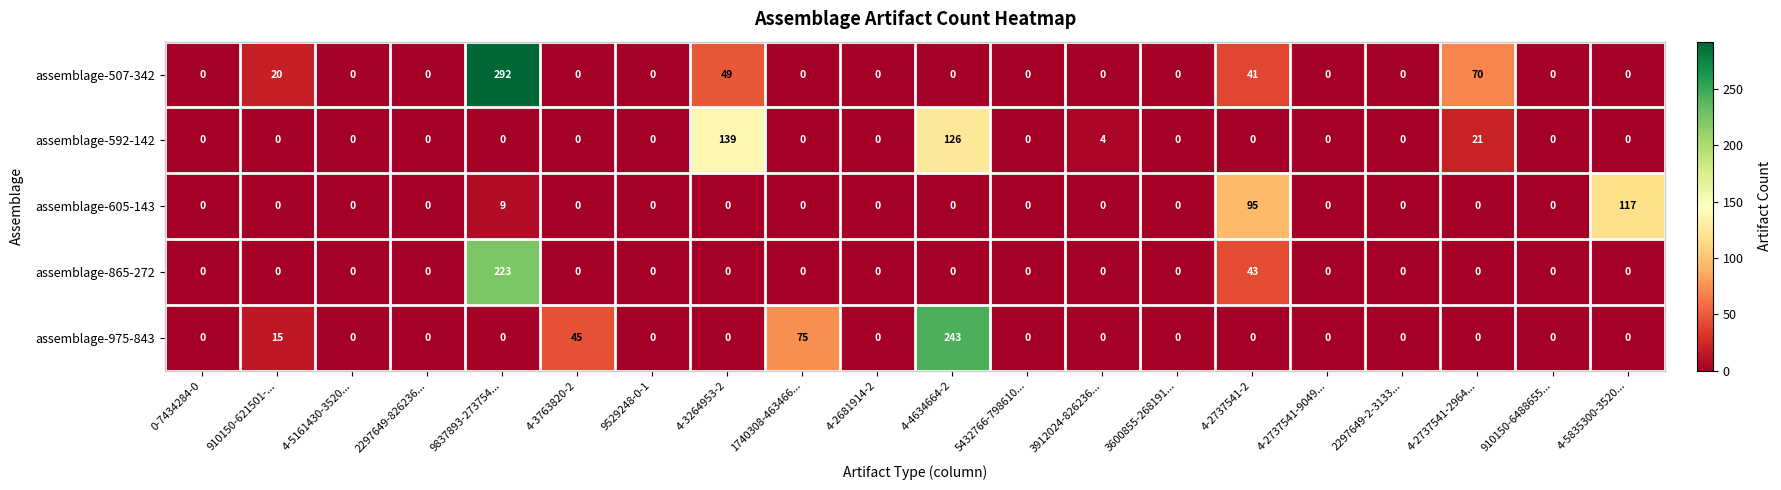

Which series has the widest spread of values?

assemblage-507-342